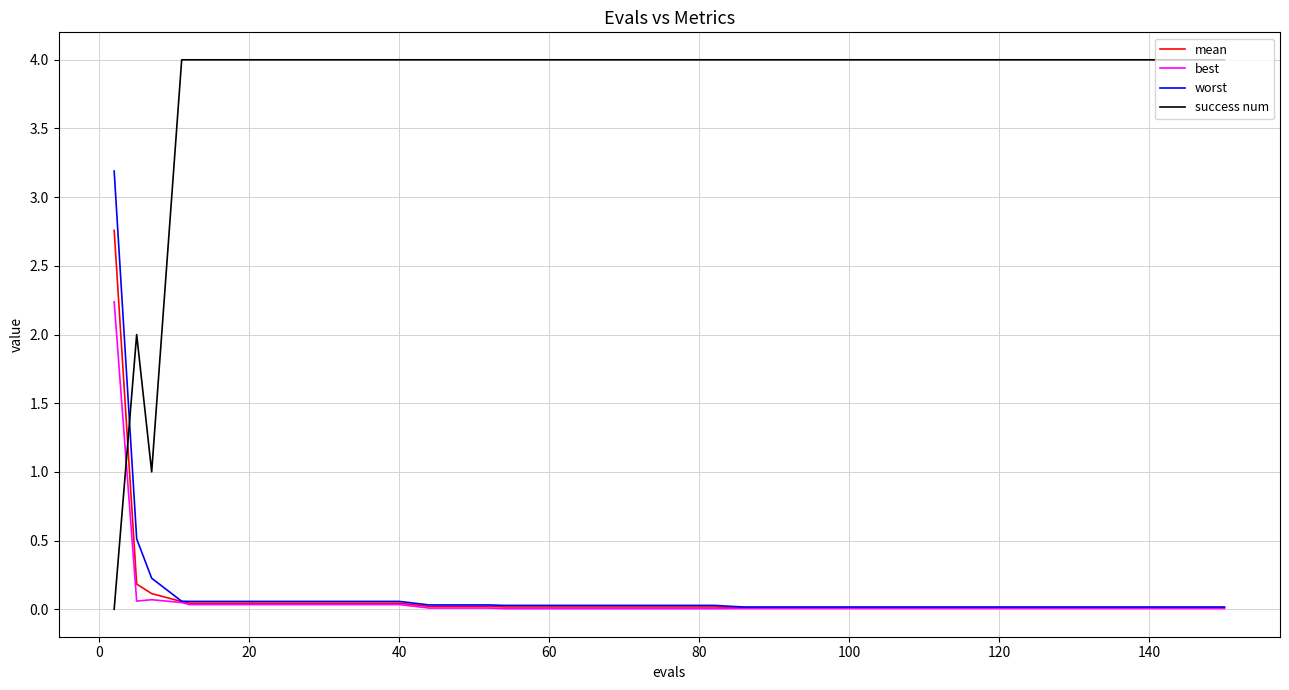

How many lines are shown in the chart?

4